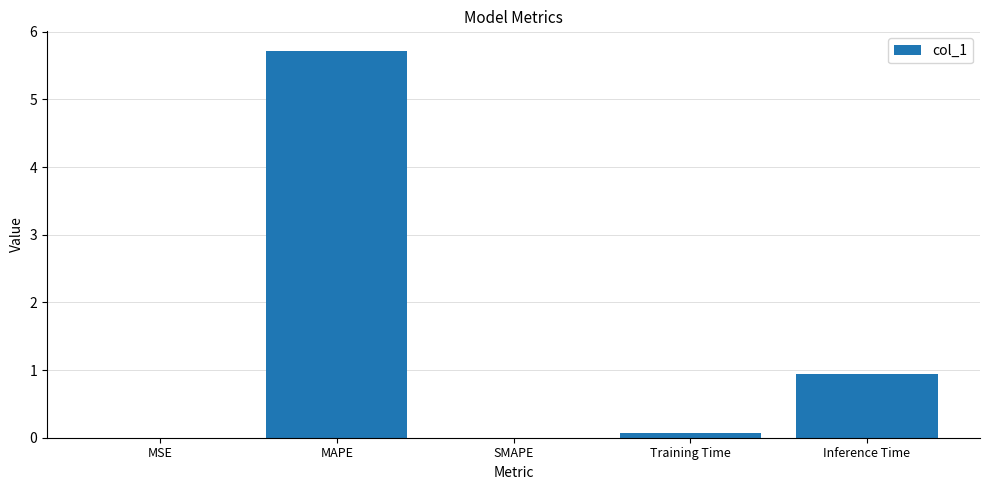

The value at Inference Time is 1.3. True or false?

False